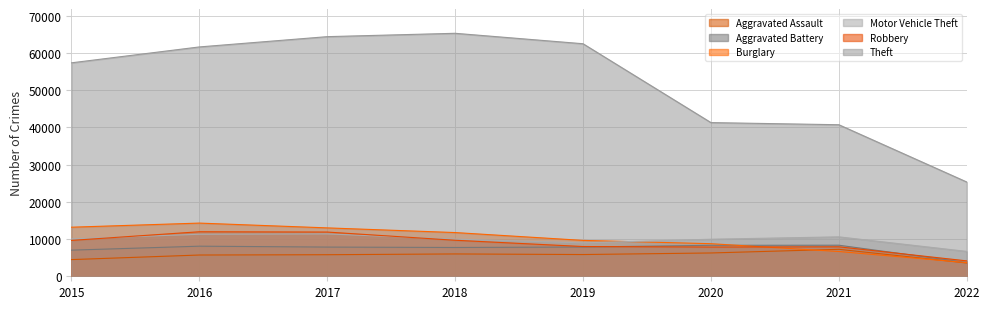

True or false: Aggravated Assault and Theft intersect in this chart.

False